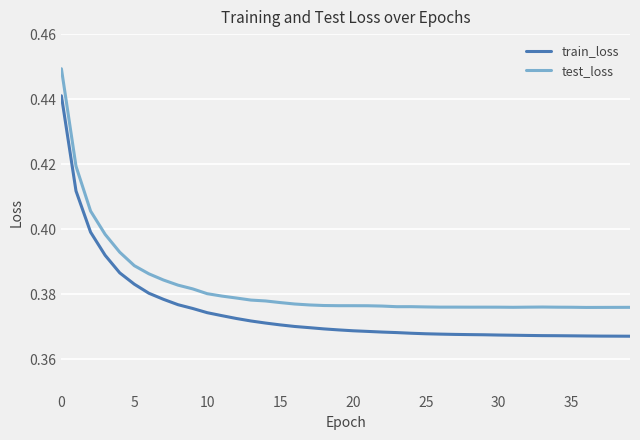

What is the sum of all test_loss values?

15.3